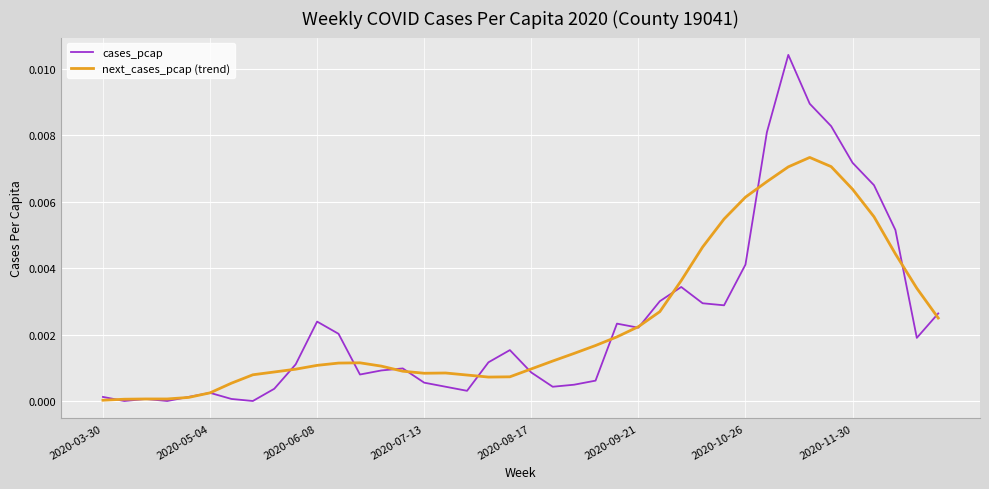

Which series has the widest spread of values?

cases_pcap